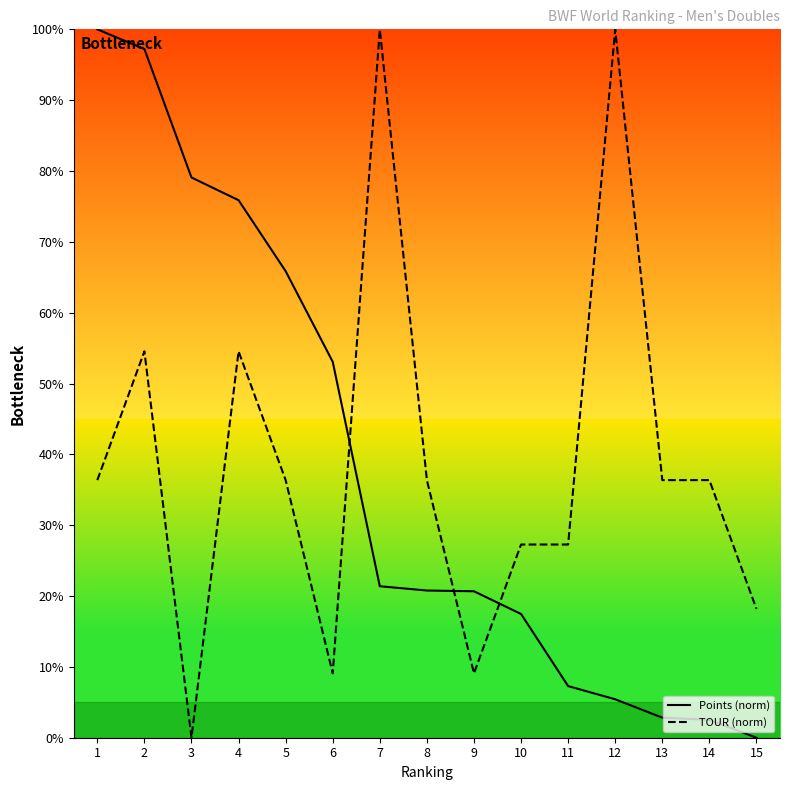

What is the difference between the maximum and minimum values in the TOUR (norm) series?

100.0